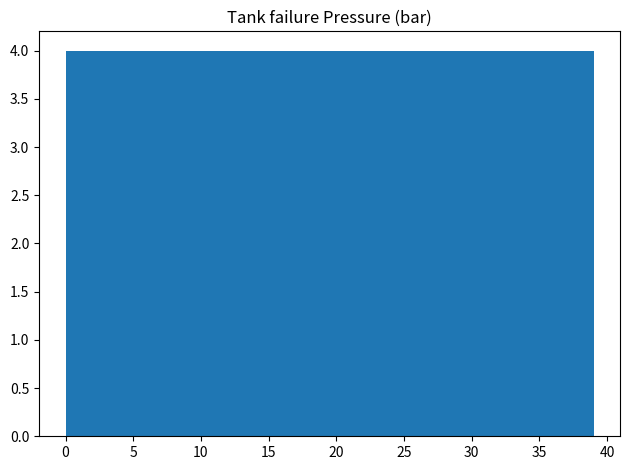

Reading left to right, list every bar in this chart as the range it spans on the x-axis followed by its height. Neither the bar edges nor the heights are printed on the chart, so give them approximately, as read against the axes.

0.0 to 3.9: 4
3.9 to 7.8: 4
7.8 to 11.7: 4
11.7 to 15.6: 4
15.6 to 19.5: 4
19.5 to 23.4: 4
23.4 to 27.3: 4
27.3 to 31.2: 4
31.2 to 35.1: 4
35.1 to 39.0: 4